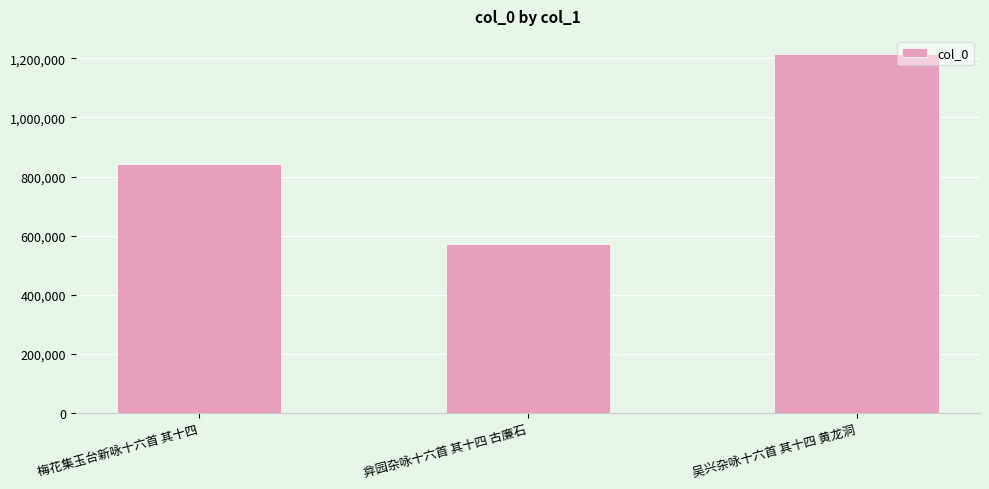

Approximately how many times larger is the value at 弇园杂咏十六首 其十四 古廉石 compared to 梅花集玉台新咏十六首 其十四?

0.7